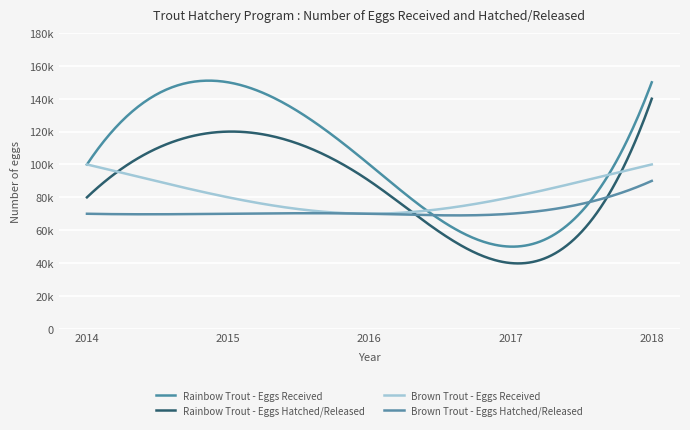

At which category does Rainbow Trout - Eggs Received reach its first local valley?

2017